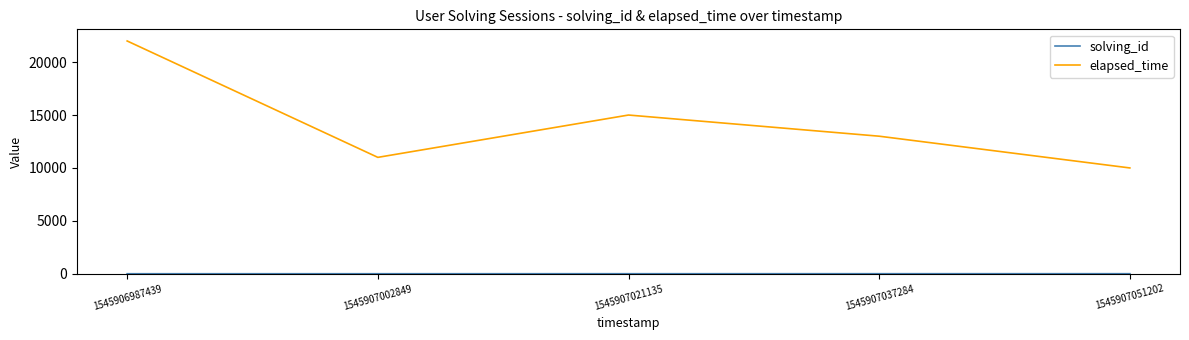

What is the sum of all elapsed_time values?

71000